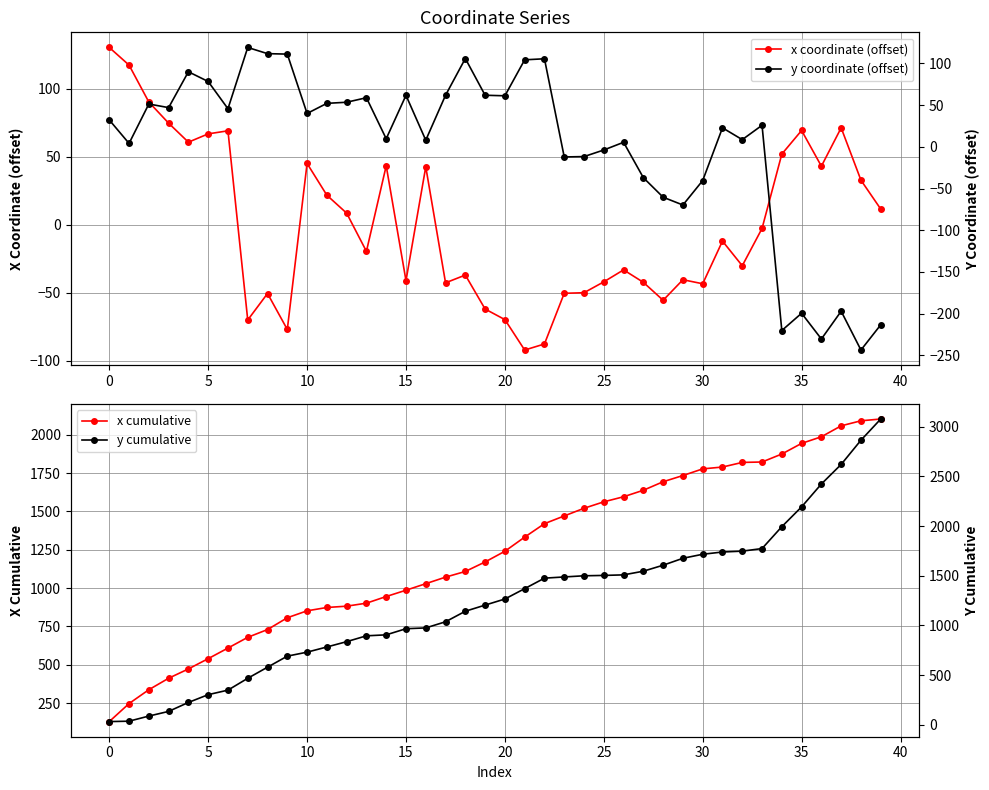

True or false: x cumulative and x coordinate (offset) intersect in this chart.

False